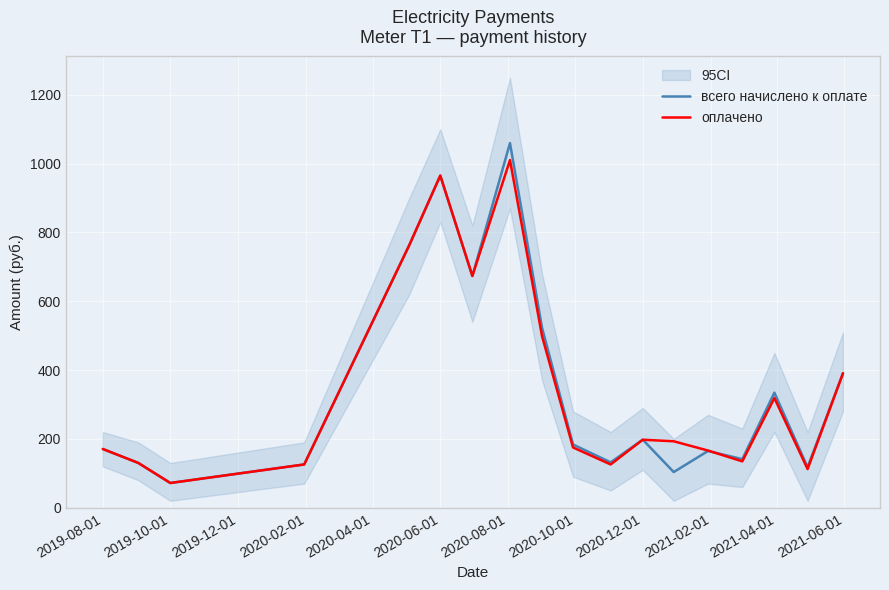

What is the minimum value for всего начислено к оплате?

71.8